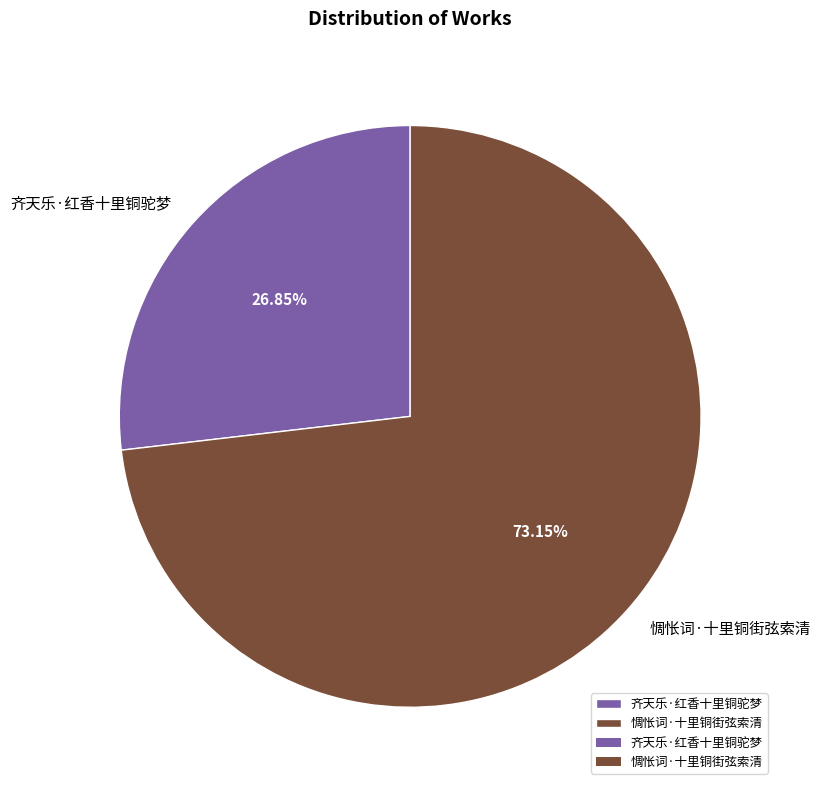

Count the number of slices in the pie.

2